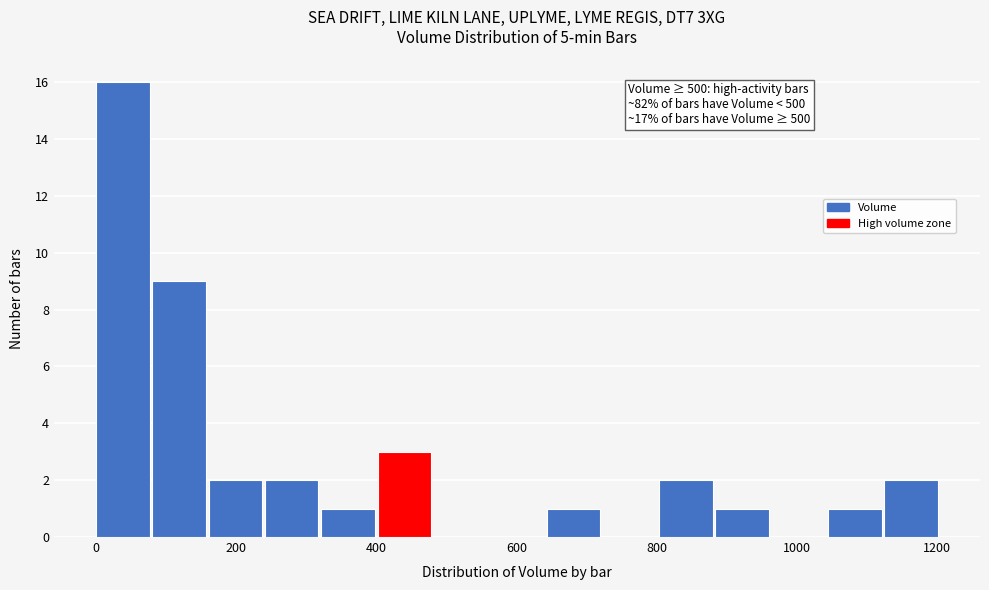

Which range on the x-axis has the tallest bar?

0 to 80